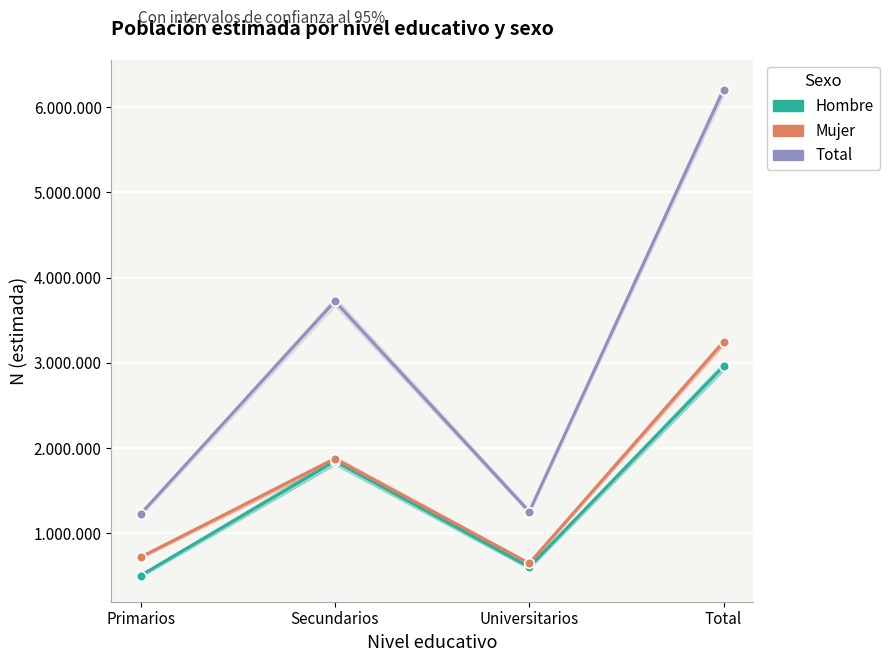

What is the label of the 2nd point from the left?

Secundarios